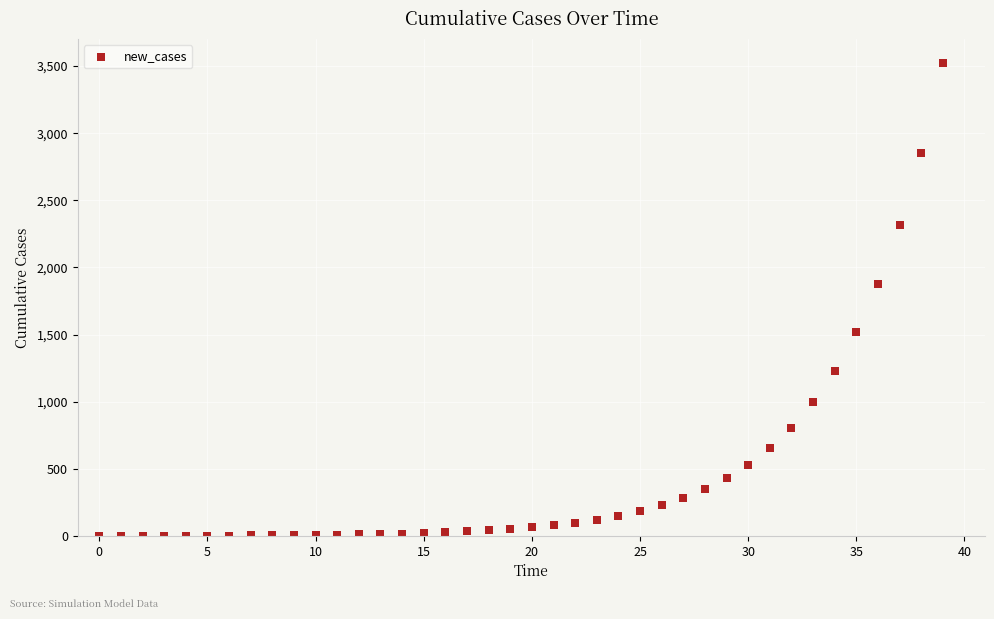

What Y value in the scatter plot is closest to 1762?

1873.2